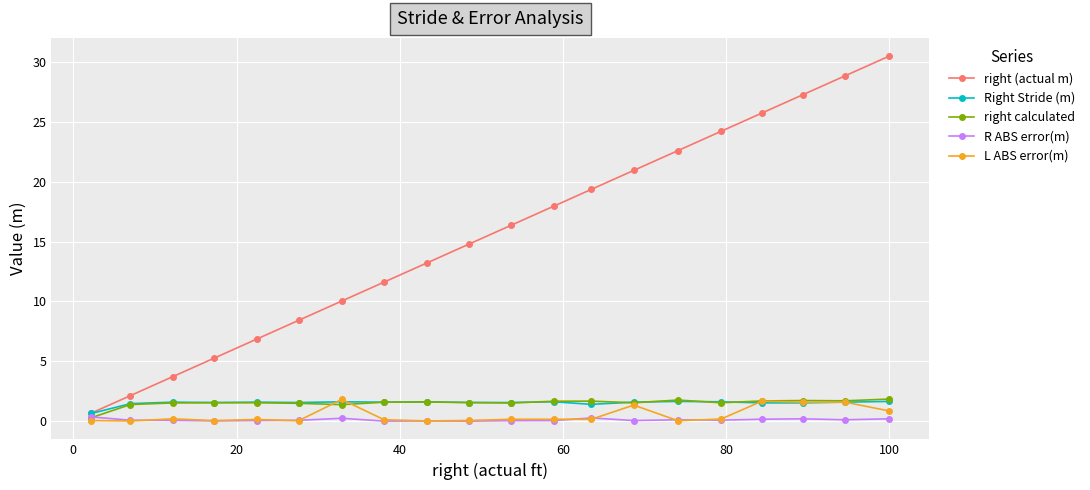

True or false: L ABS error(m) has more than 2 interior local peaks.

True